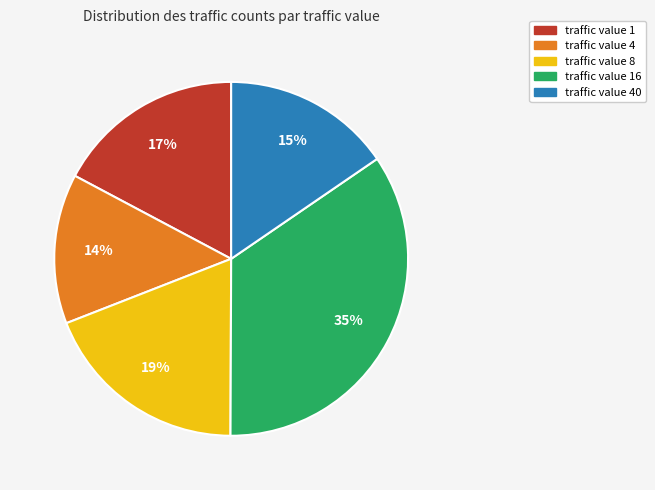

How many slices are in this pie chart?

5